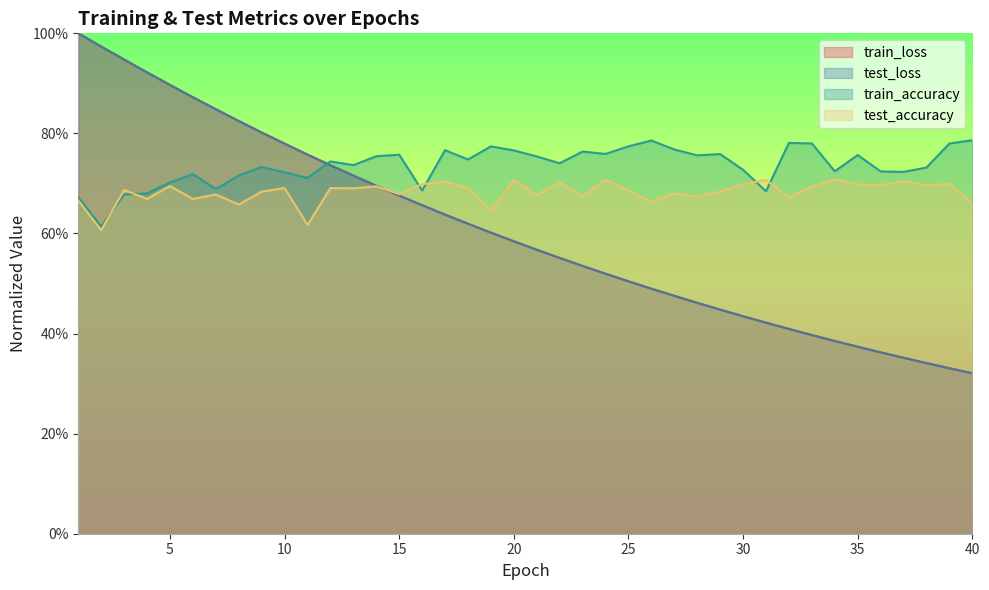

Which category has the lowest value across all series?

40